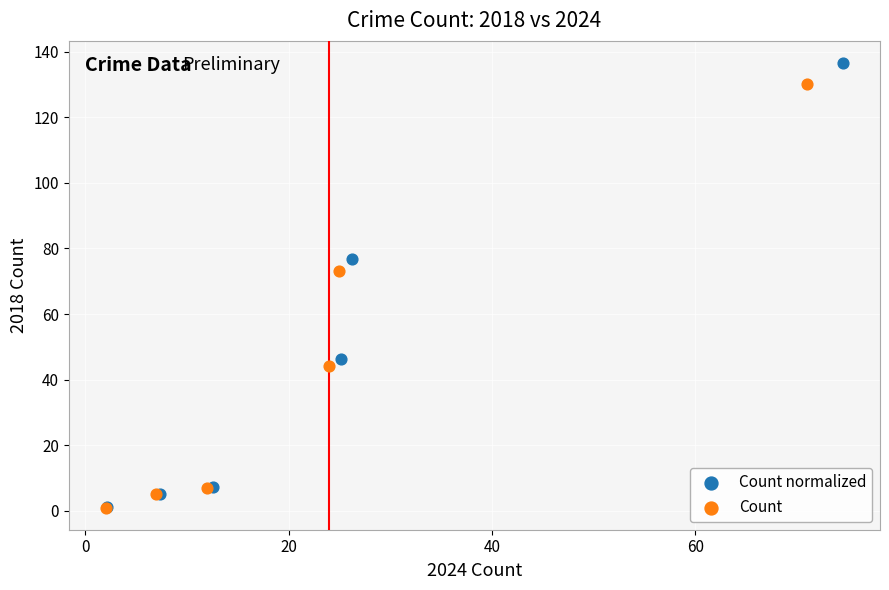

Which series has the widest spread of Y values?

Count normalized